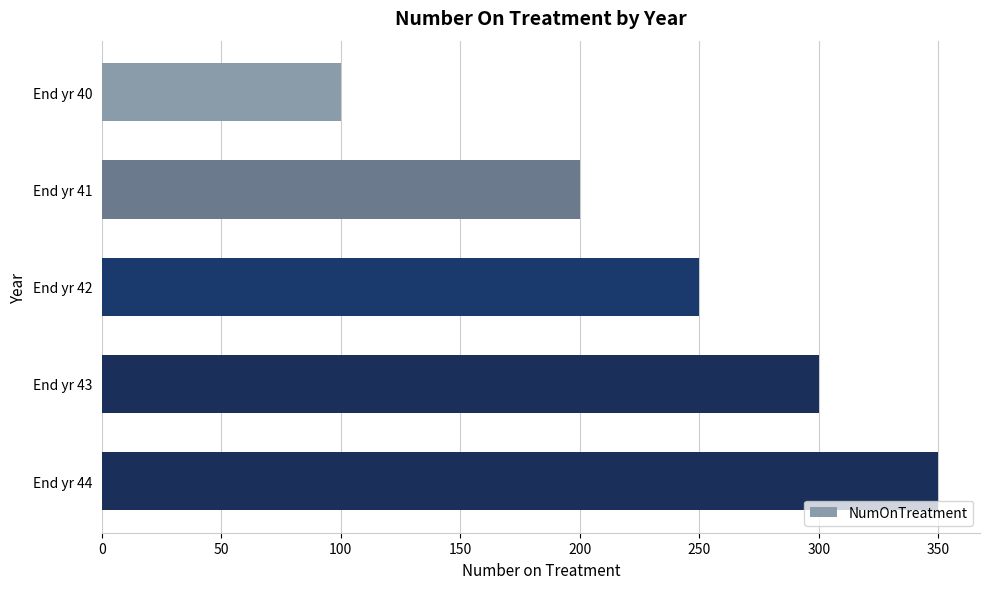

What is the value of the 5th bar from the top?

350